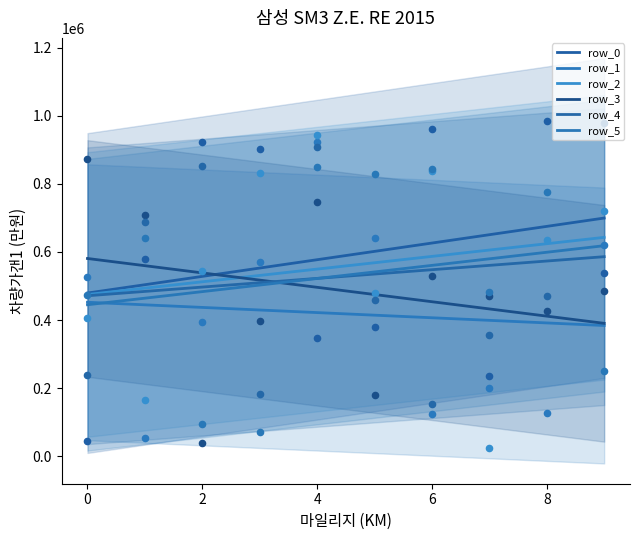

What are all the series names shown in the legend?

row_0, row_1, row_2, row_3, row_4, row_5